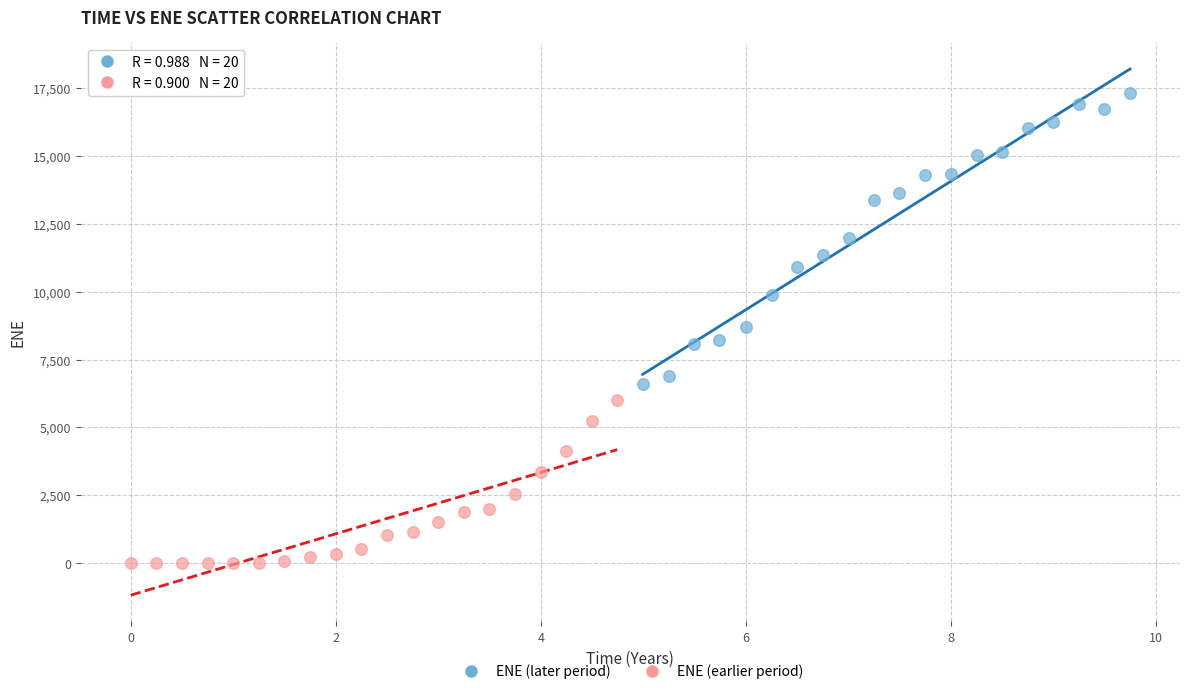

What are all the series names shown in the legend?

ENE (later period), ENE (earlier period)